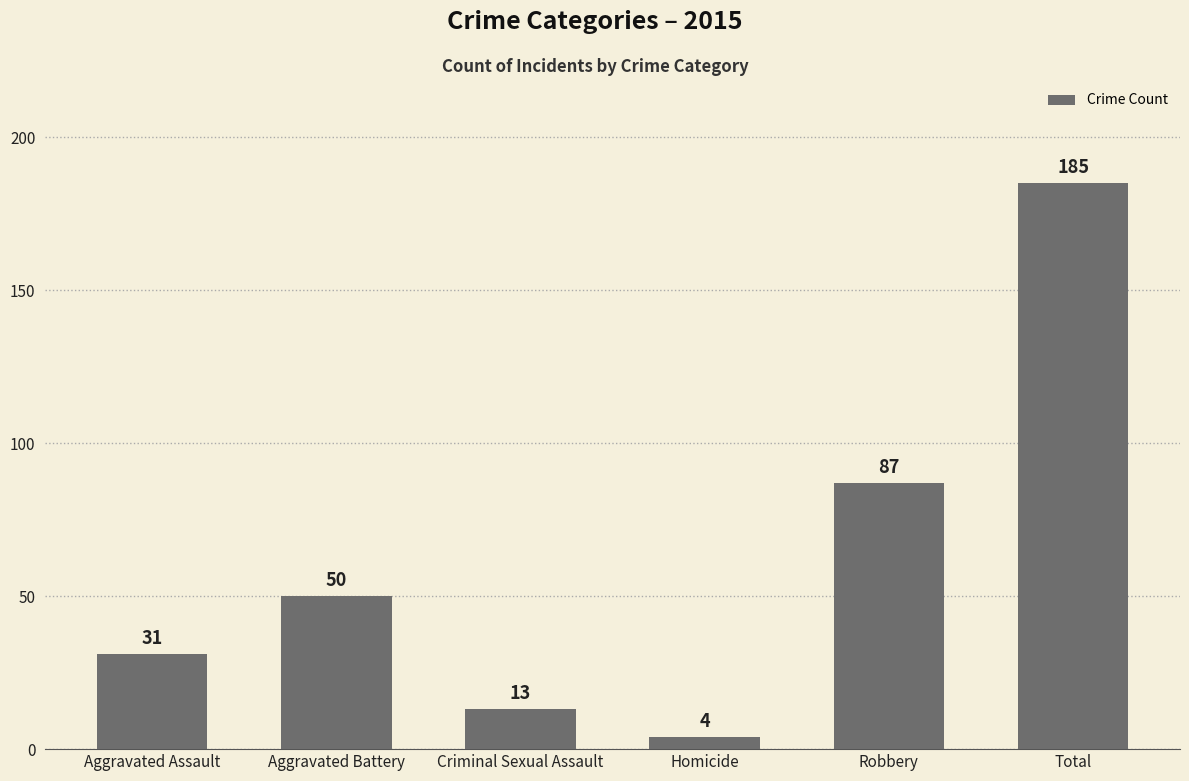

List the labels in order of value, smallest first.

Homicide, Criminal Sexual Assault, Aggravated Assault, Aggravated Battery, Robbery, Total